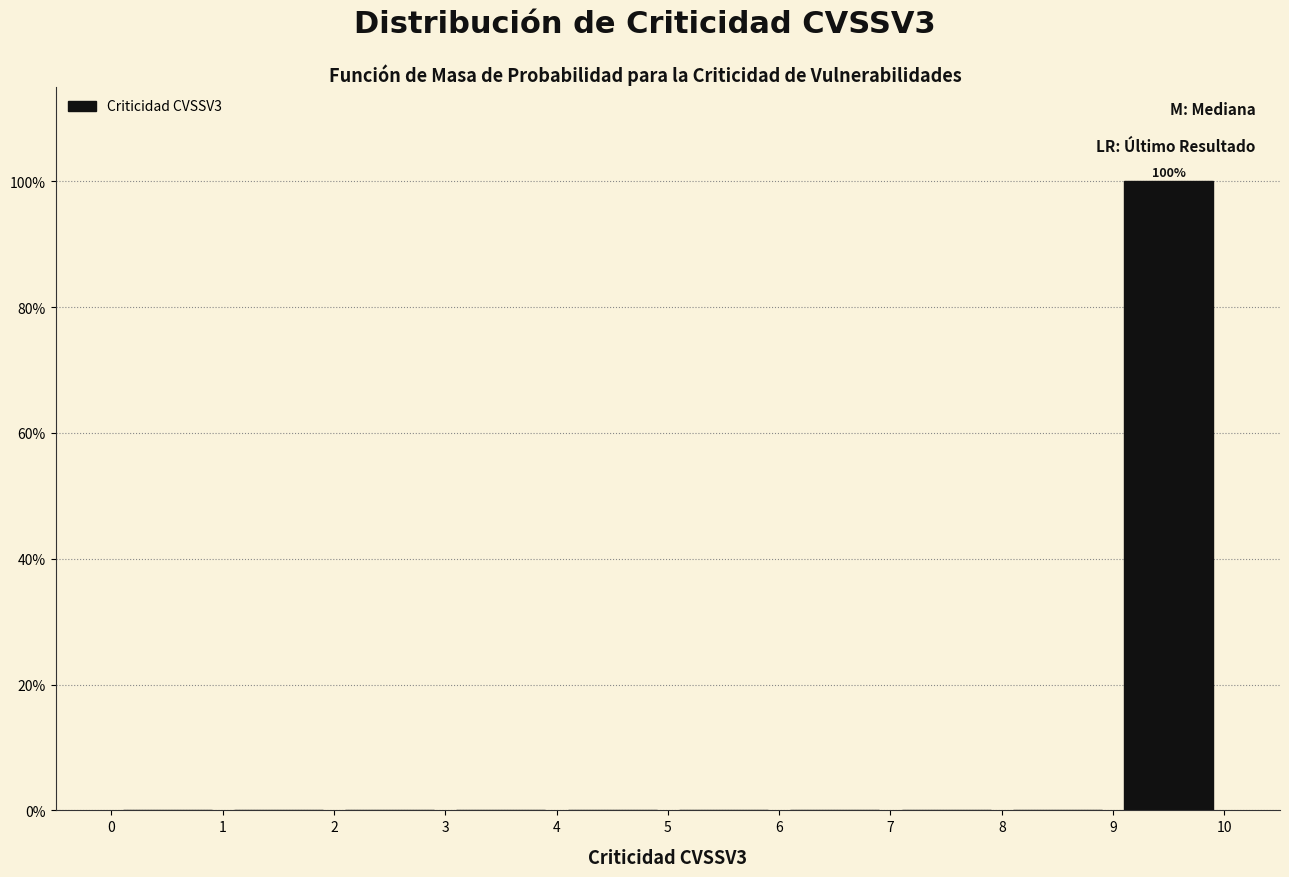

Over which range of the x-axis is the bar tallest?

9 to 10